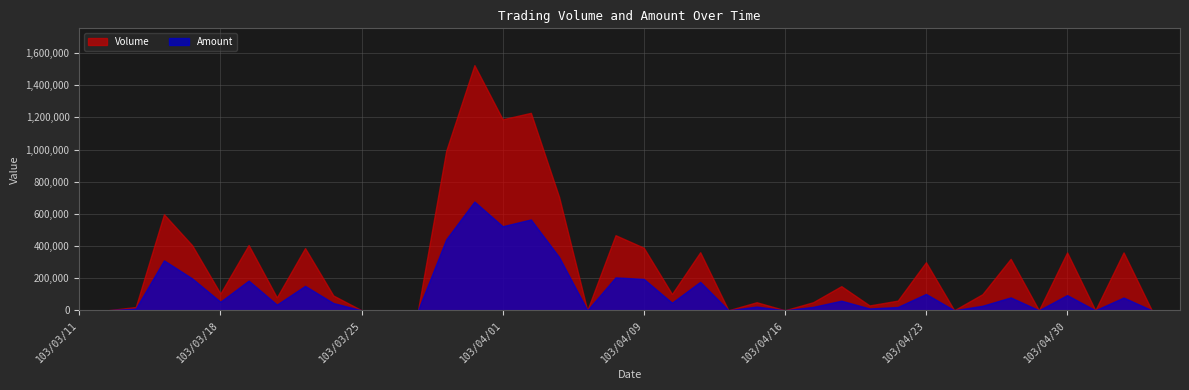

List the series in order of their overall mean, highest first.

Volume, Amount